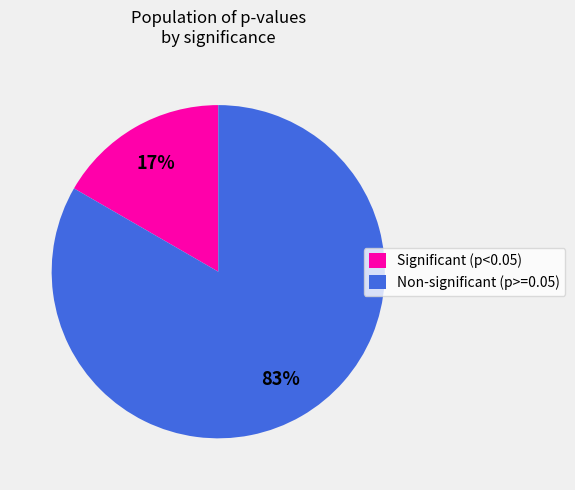

To the nearest percent, what is the average slice percentage?

50%